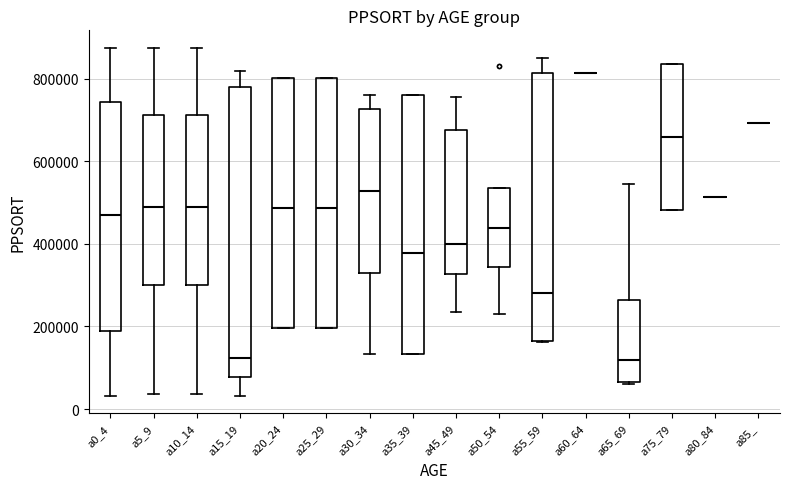

Reading left to right, transcribe this box plot: for each box, give where its median line is, the range the box spans, and where its two whiskers end, as read against the y-axis. The values are not printed on the chart, so give them approximately, as read against the axis.

a0_4: median 460000, box 200000 to 740000, whiskers 40000 to 880000
a5_9: median 480000, box 300000 to 720000, whiskers 40000 to 880000
a10_14: median 480000, box 300000 to 720000, whiskers 40000 to 880000
a15_19: median 120000, box 80000 to 780000, whiskers 40000 to 820000
a20_24: median 480000, box 200000 to 800000, whiskers 200000 to 800000
a25_29: median 480000, box 200000 to 800000, whiskers 200000 to 800000
a30_34: median 520000, box 340000 to 720000, whiskers 140000 to 760000
a35_39: median 380000, box 140000 to 760000, whiskers 140000 to 760000
a45_49: median 400000, box 320000 to 680000, whiskers 240000 to 760000
a50_54: median 440000, box 340000 to 540000, whiskers 220000 to 540000
a55_59: median 280000, box 160000 to 820000, whiskers 160000 to 840000
a60_64: box collapsed to a line at 820000, whiskers 820000 to 820000
a65_69: median 120000, box 60000 to 260000, whiskers 60000 to 540000
a75_79: median 660000, box 480000 to 840000, whiskers 480000 to 840000
a80_84: box collapsed to a line at 520000, whiskers 520000 to 520000
a85_: box collapsed to a line at 700000, whiskers 700000 to 700000